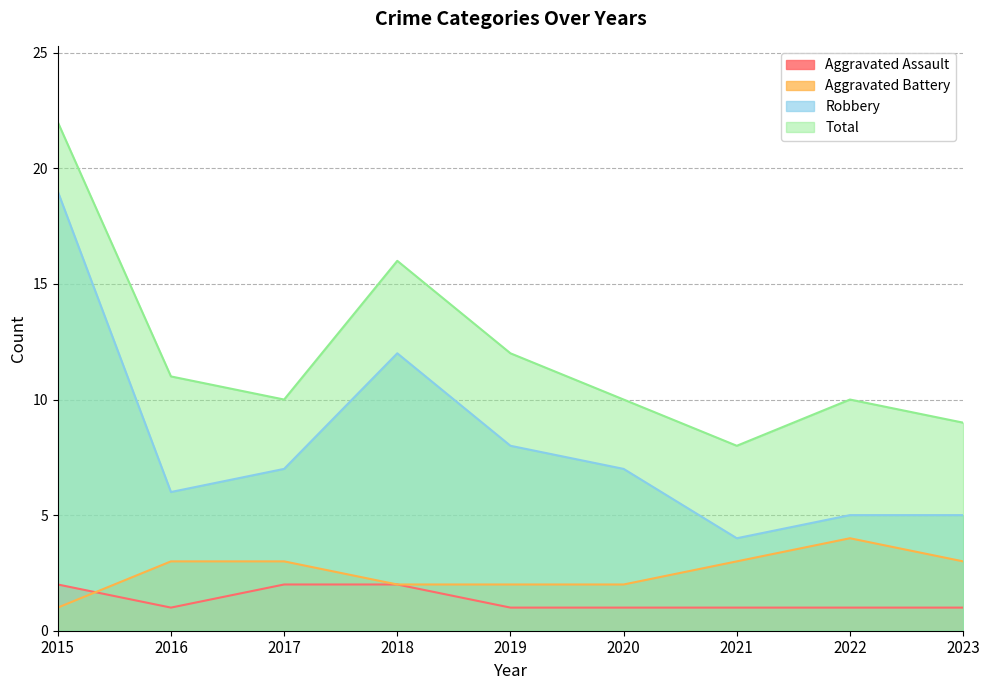

In Total, how many points are lower than both neighbors (excluding endpoints)?

2